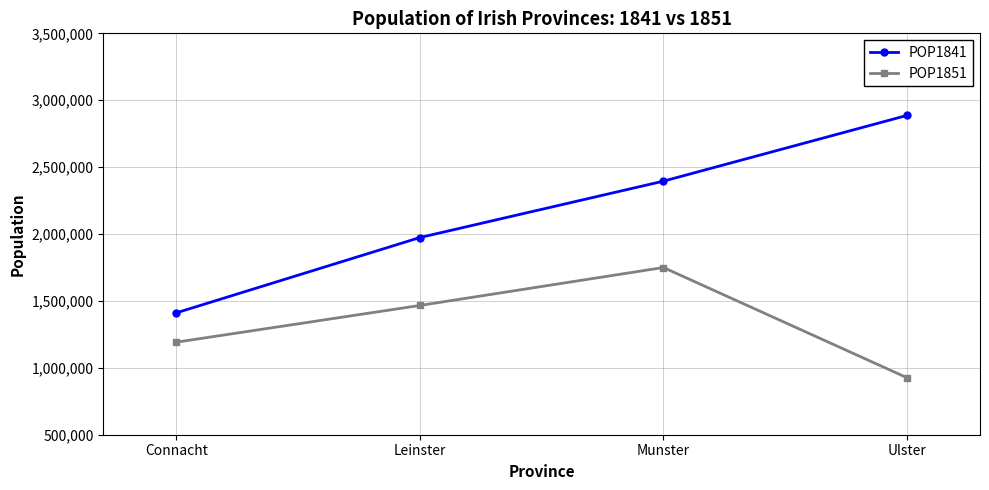

What is the sum of all POP1841 values?

8666238